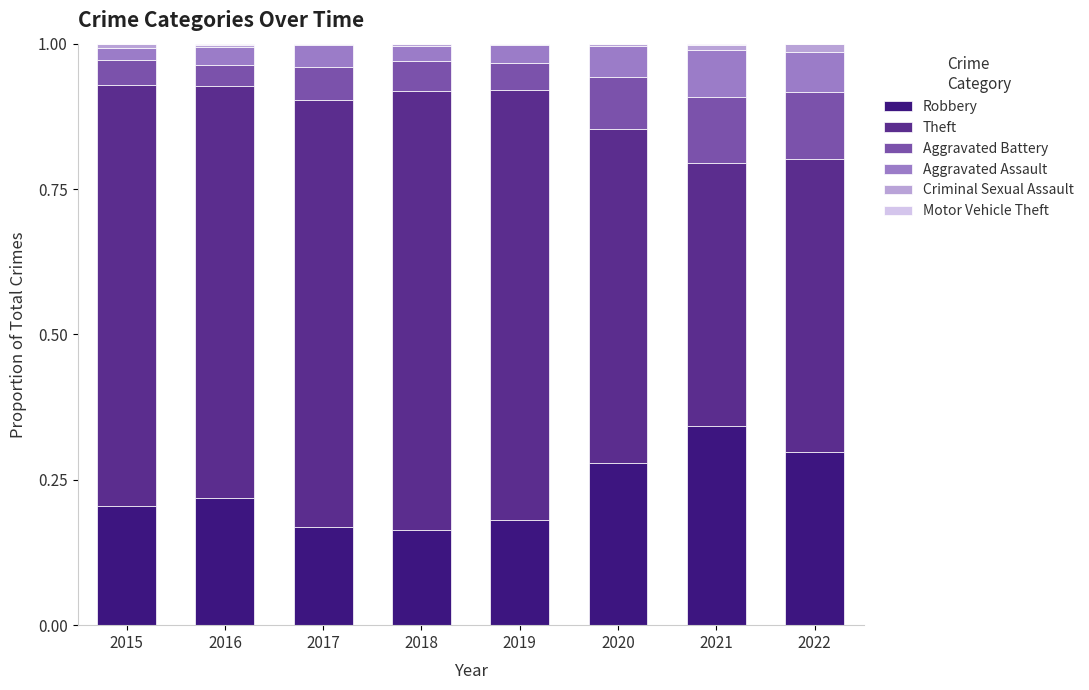

At which label does Robbery reach its peak?

2021